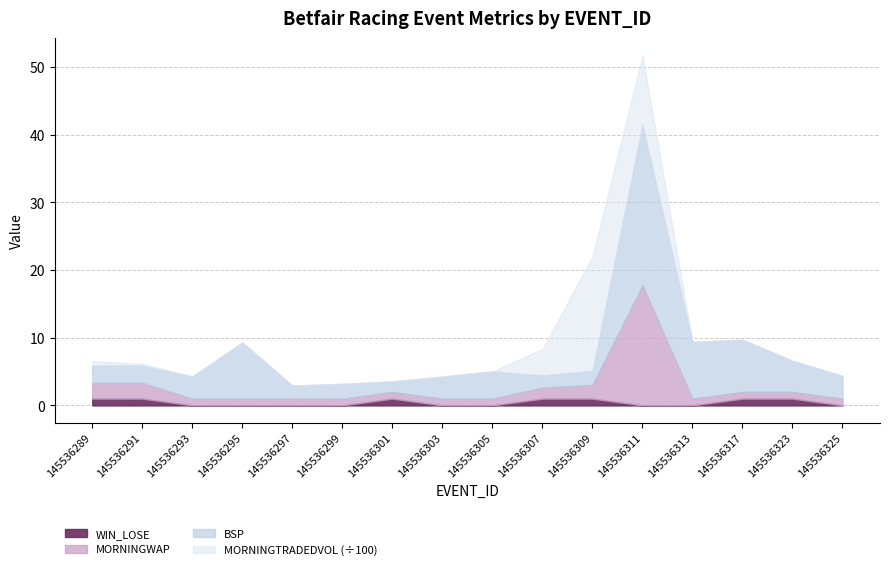

The value of MORNINGWAP at 145536325 is 1.0. True or false?

True